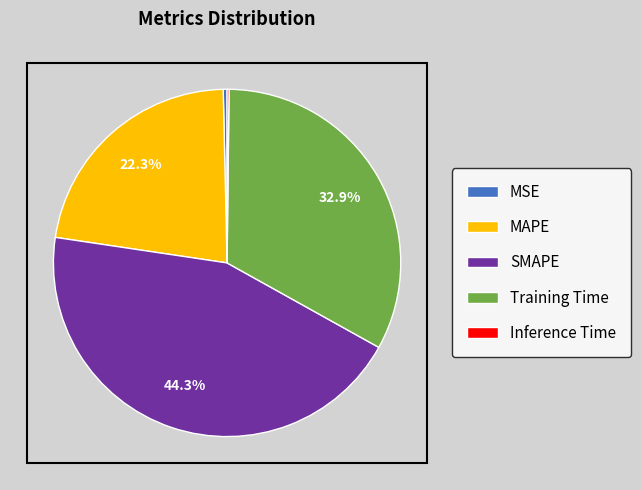

What is the largest slice in the pie chart?

SMAPE